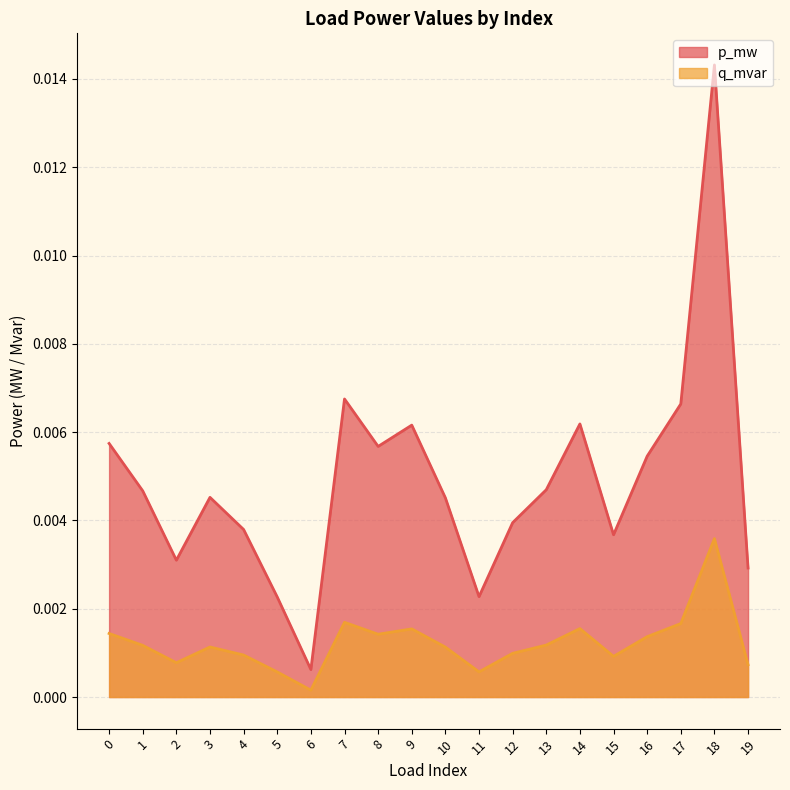

Where is q_mvar nearest to the value 0?

6